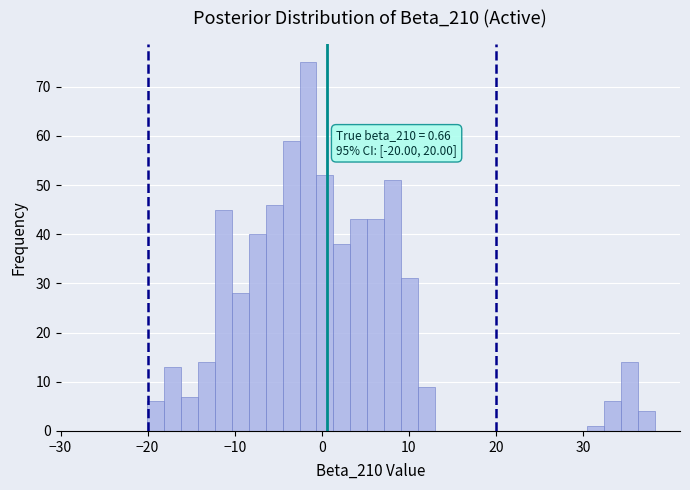

Read against the x-axis, roughly where is the centre of the tallest bar?

-2